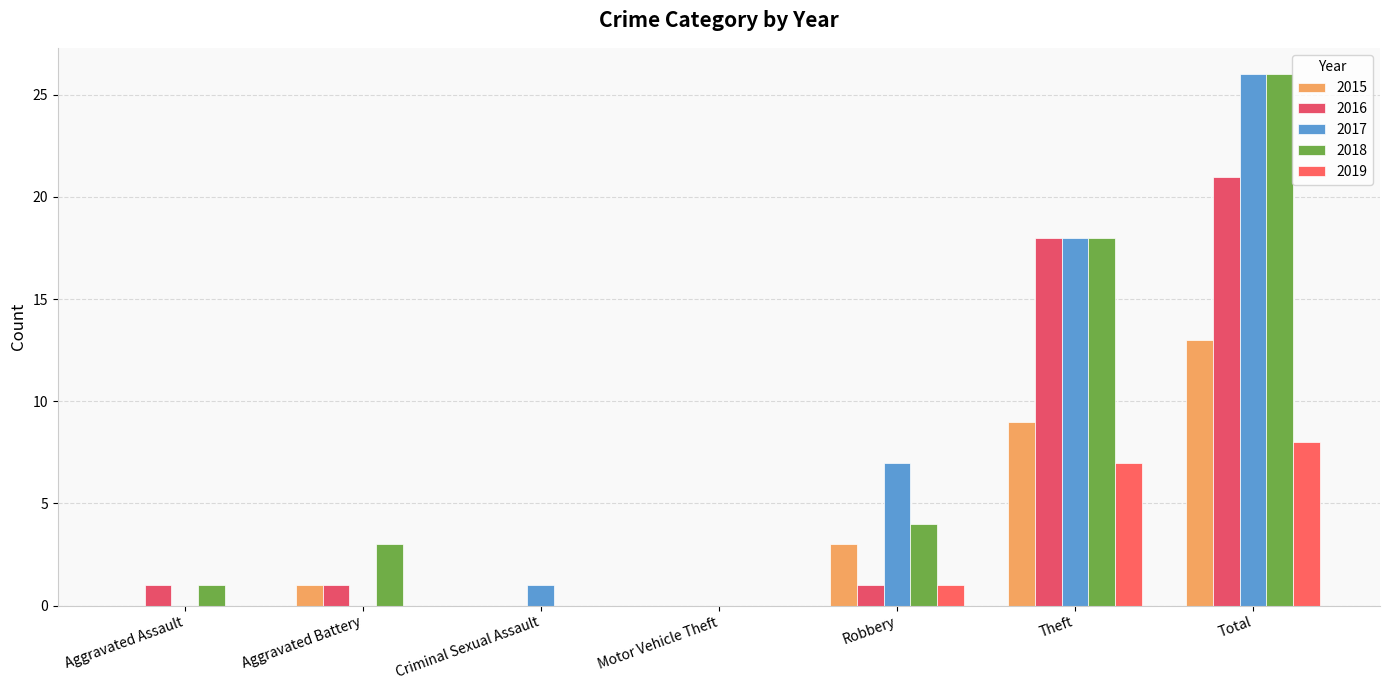

Is it true that 2018 equals 1 at Aggravated Assault?

True